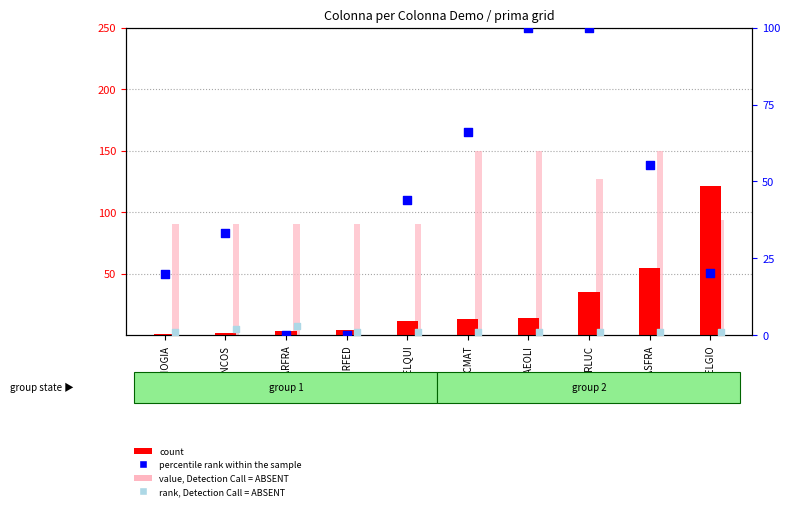

Is the value of percentile rank within the sample at BELQUI greater than the value of value, Detection Call = ABSENT at MAEOLI?

No